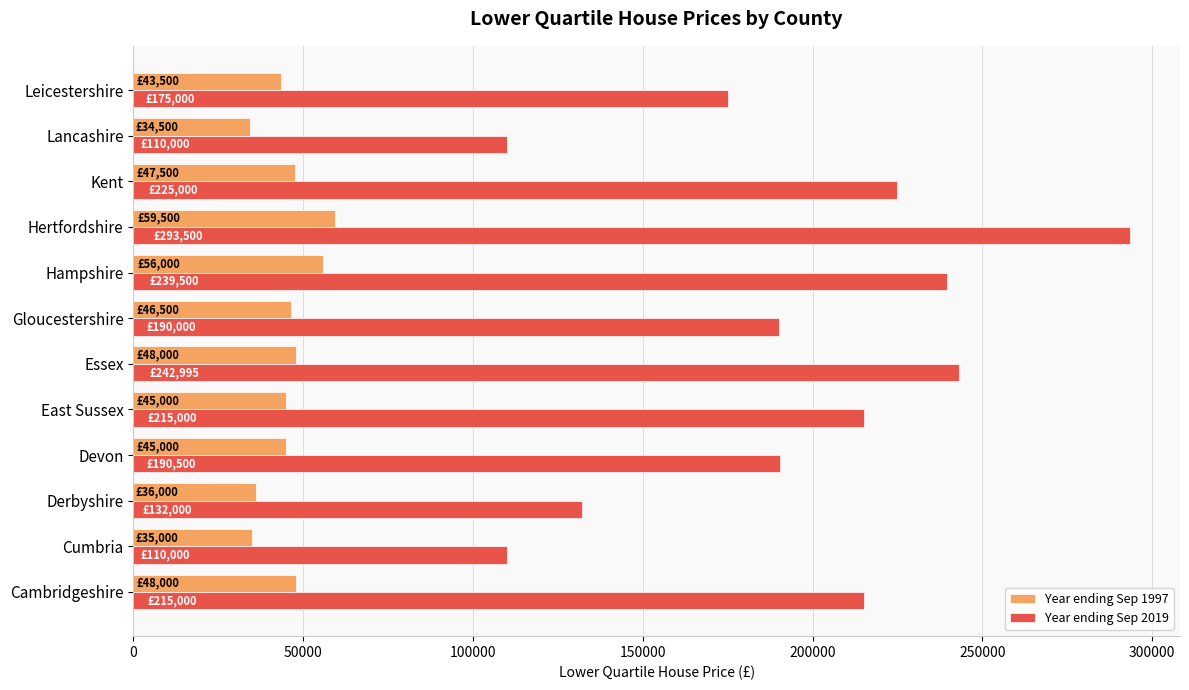

What is the average value of the Year ending Sep 2019 series?

194875